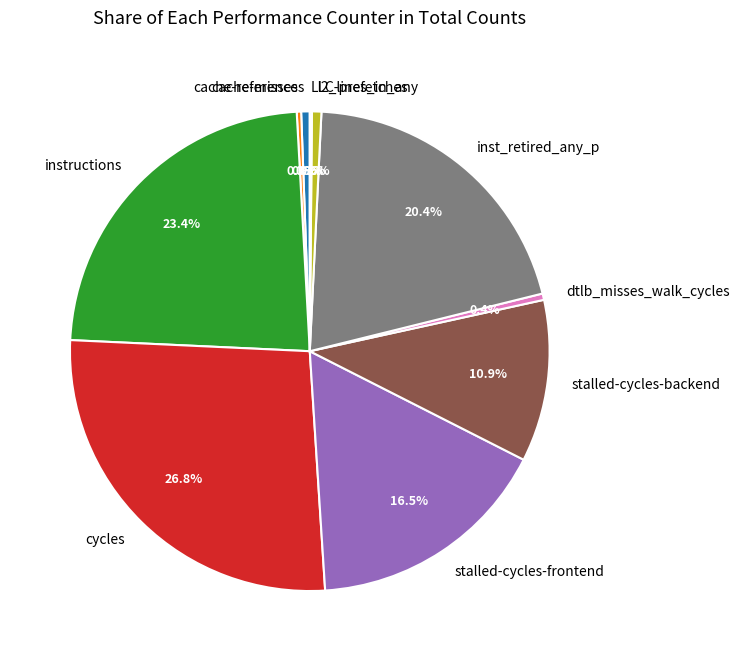

What is the largest slice in the pie chart?

cycles